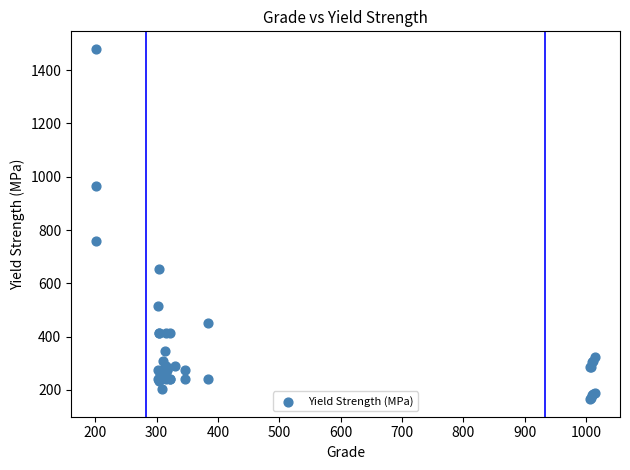

What Y value in the scatter plot is closest to 822?

760